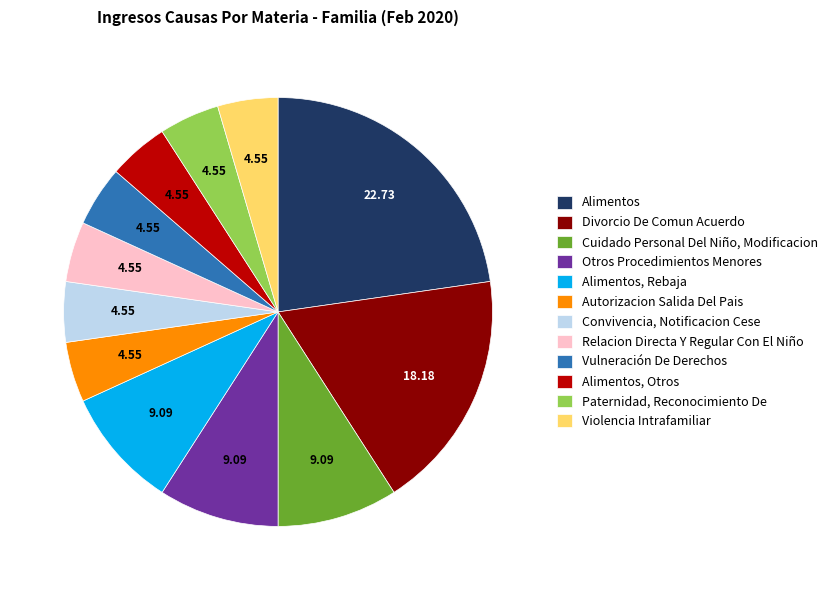

Is the sum of Alimentos, Otros and Otros Procedimientos Menores greater than half?

No